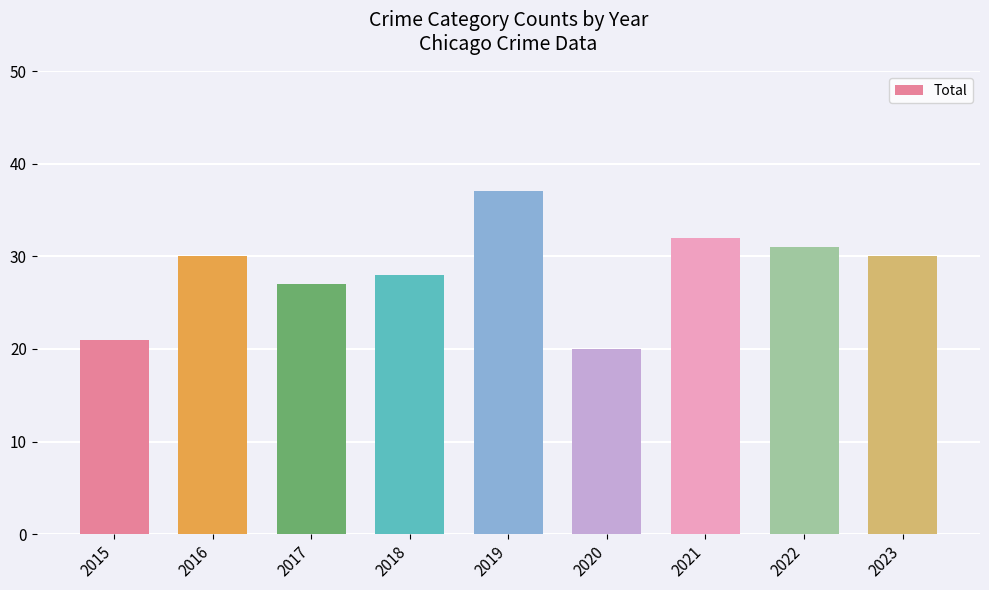

Approximately how many times larger is the value at 2020 compared to 2015?

1.0